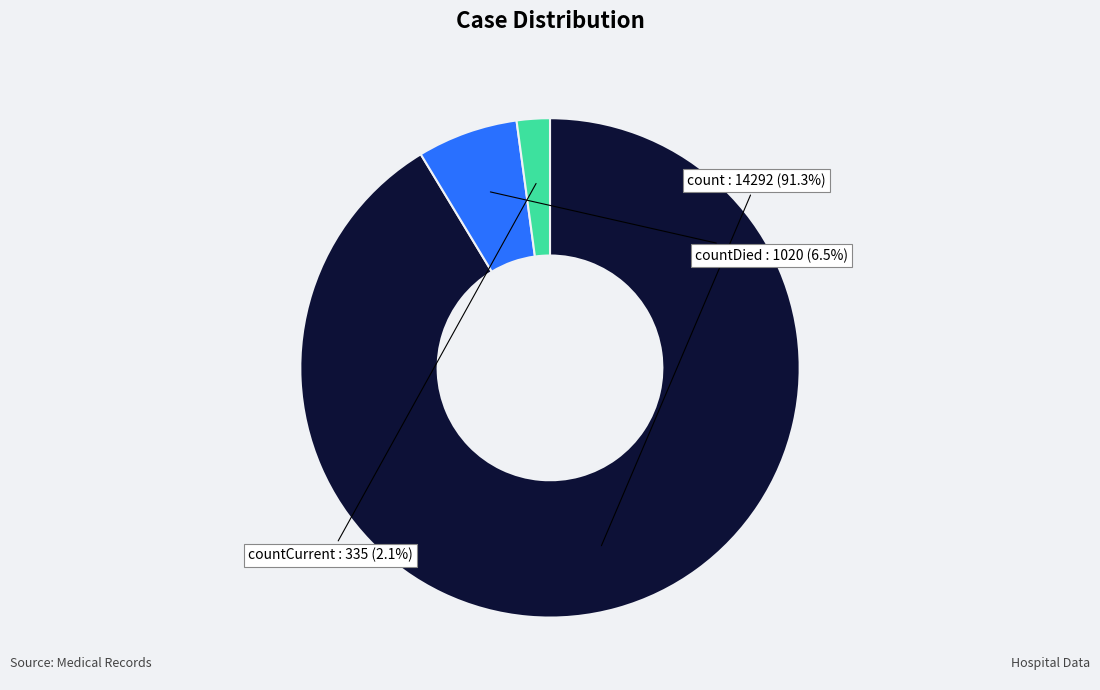

Is there any slice that represents more than half of the pie?

Yes